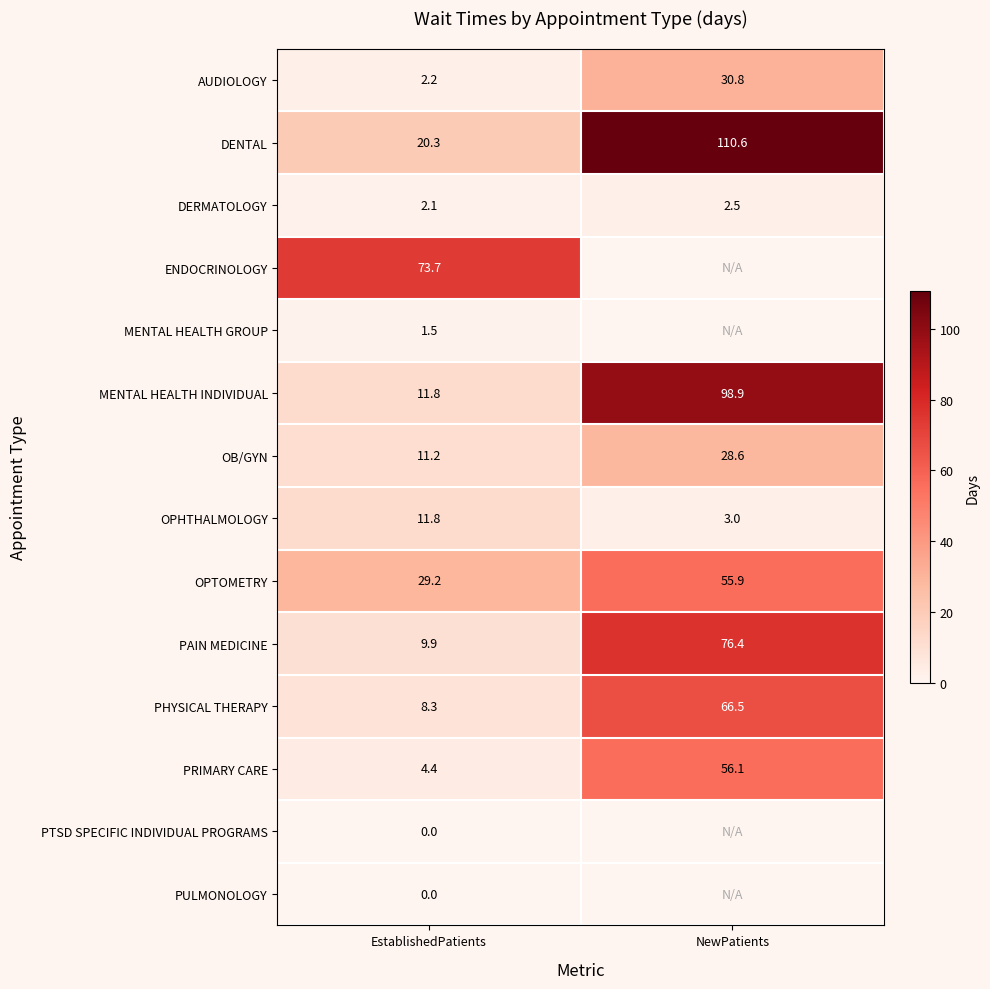

True or false: MENTAL HEALTH GROUP has a value of 1.5 at EstablishedPatients.

True